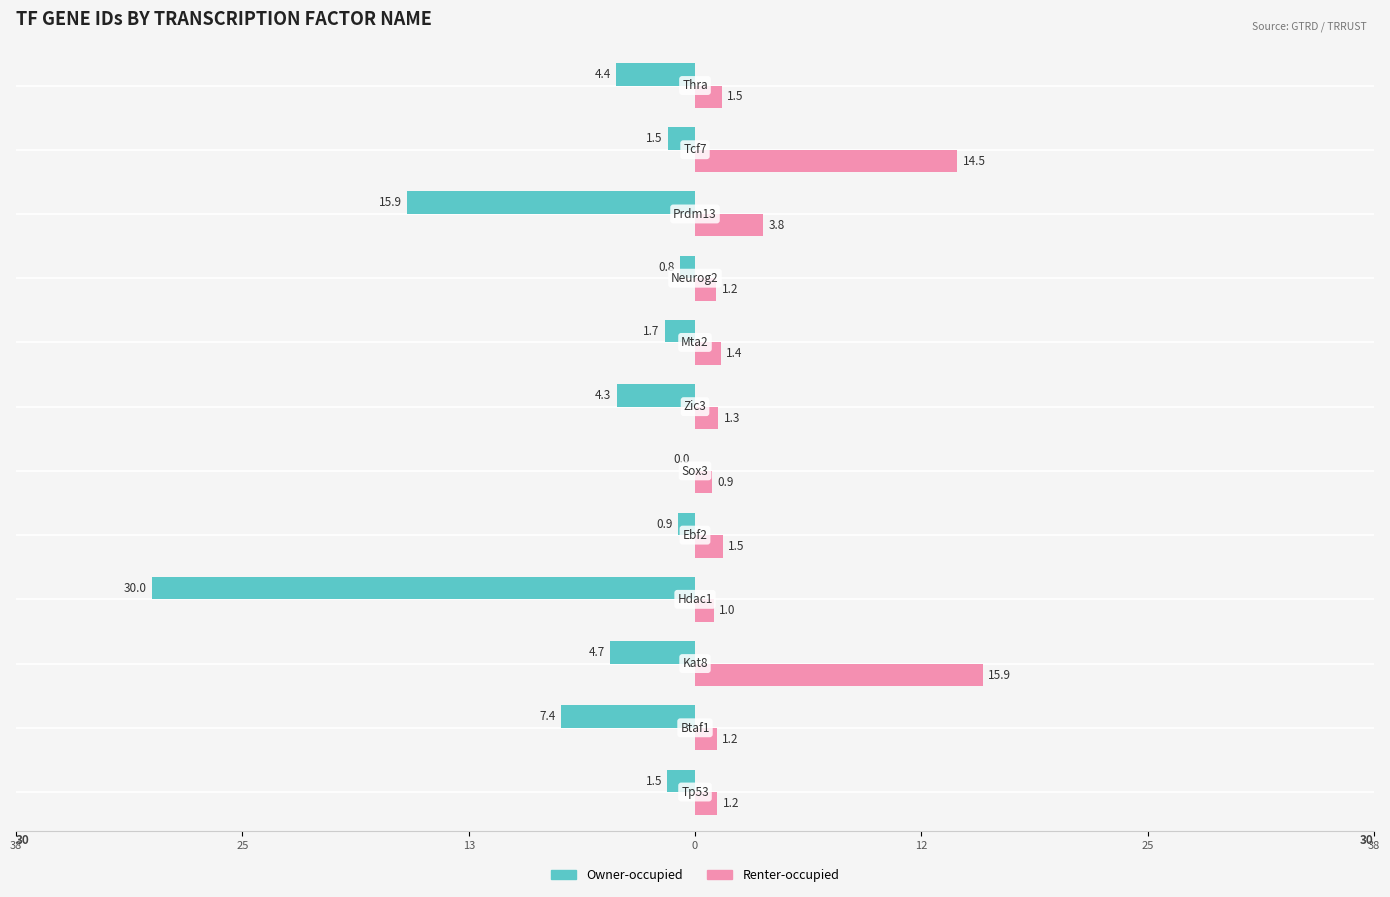

What are all the series names shown in the legend?

Owner-occupied, Renter-occupied